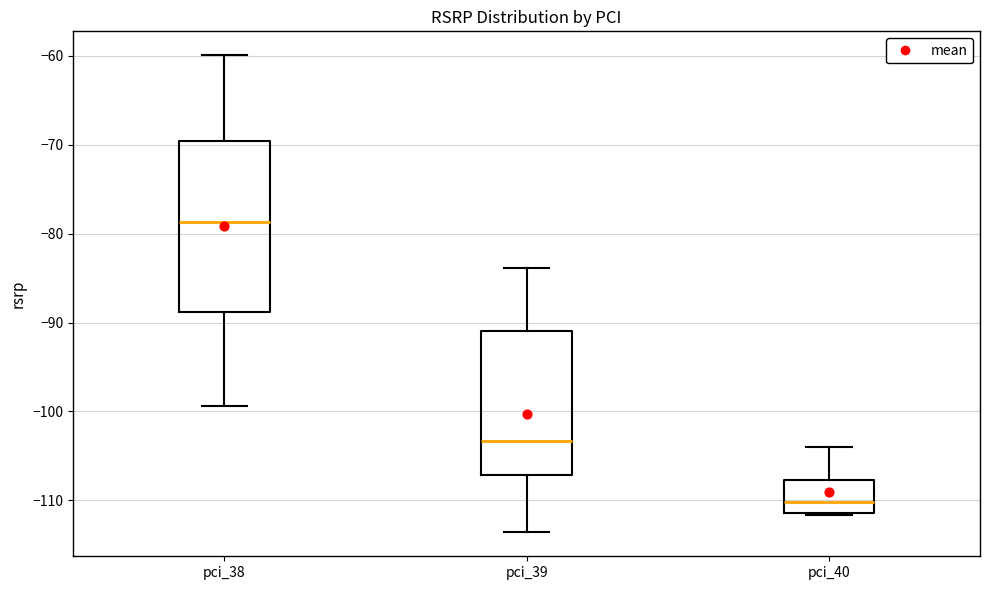

Reading left to right, read every box against the y-axis: the position of its median line, the range the box covers, and the ends of its whiskers. The values are not printed on the chart, so give them approximately, as read against the axis.

pci_38: median -79, box -89 to -70, whiskers -99 to -60
pci_39: median -103, box -107 to -91, whiskers -114 to -84
pci_40: median -110, box -111 to -108, whiskers -112 to -104